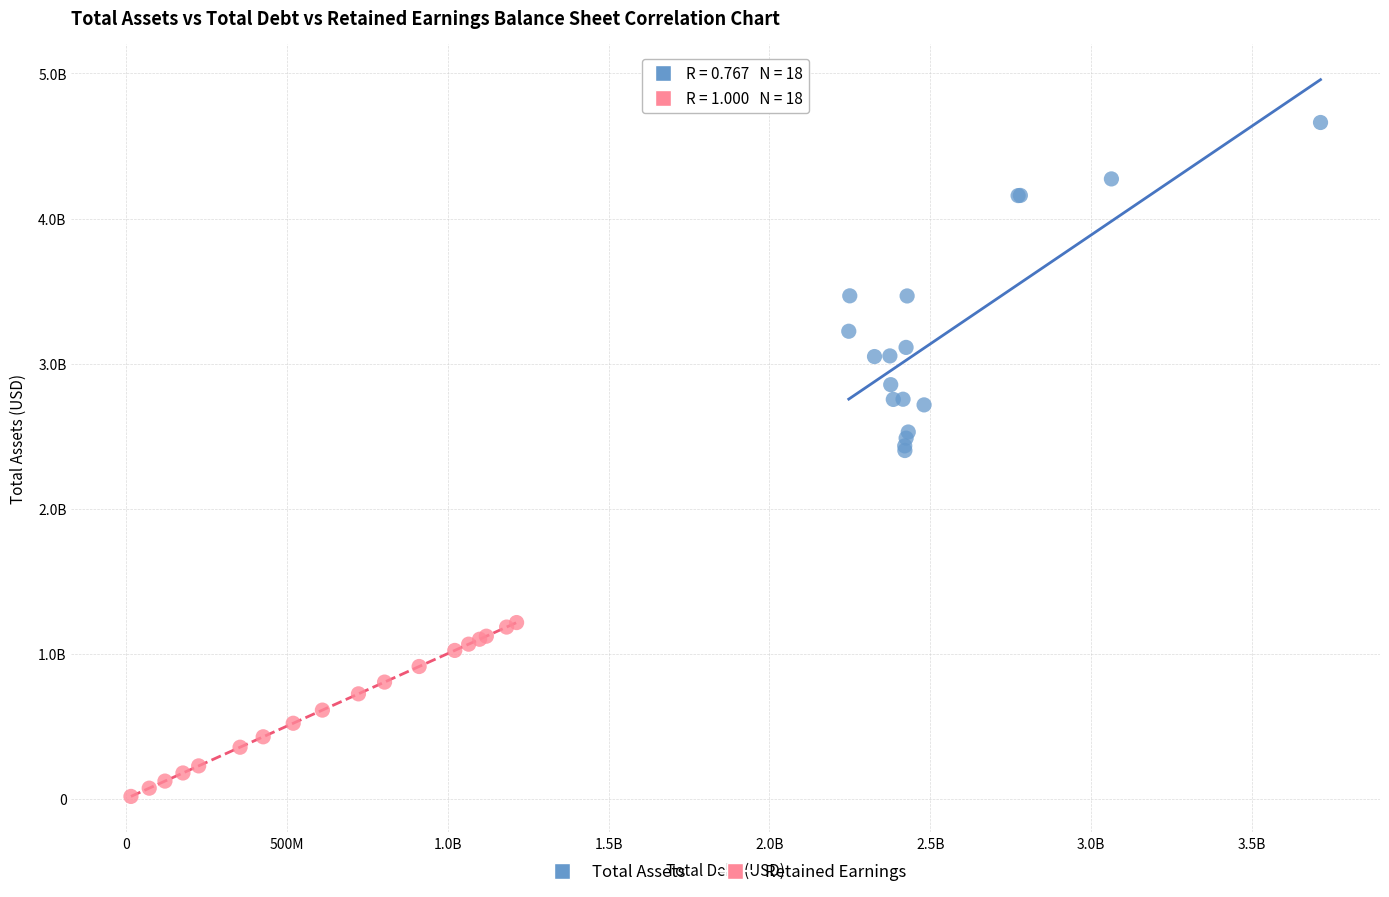

What are all the series names shown in the legend?

Total Assets, Retained Earnings